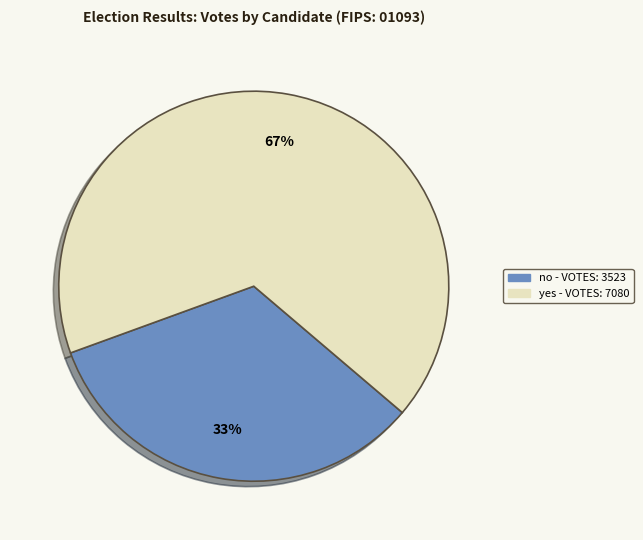

Which slice is the smallest?

no